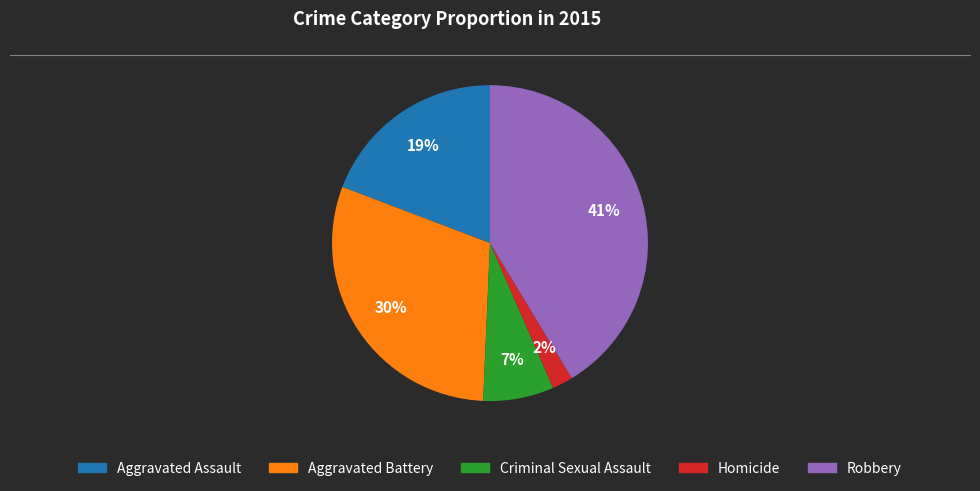

To the nearest percent, what is the difference between the largest and smallest slice percentages?

39%